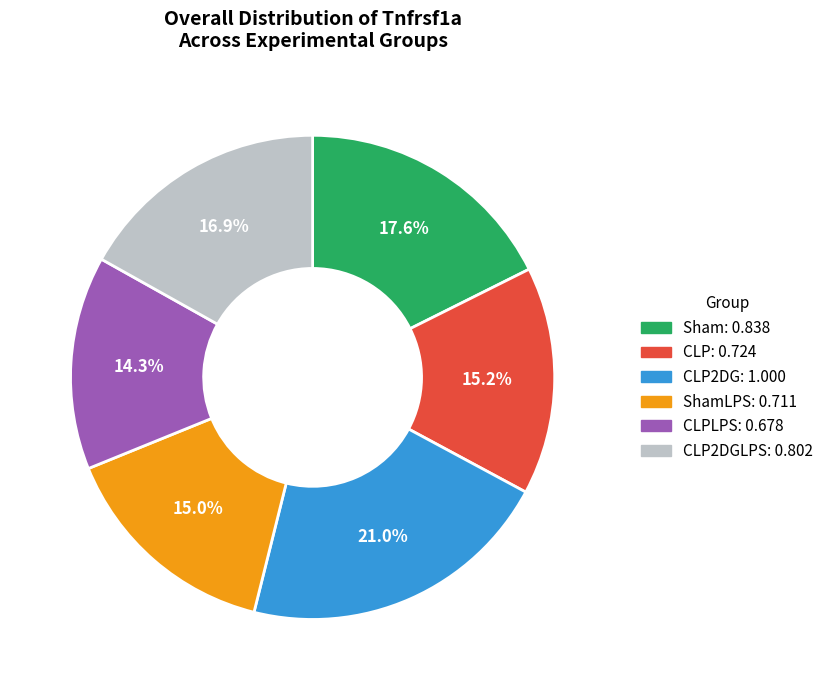

Is there any slice that represents more than half of the pie?

No